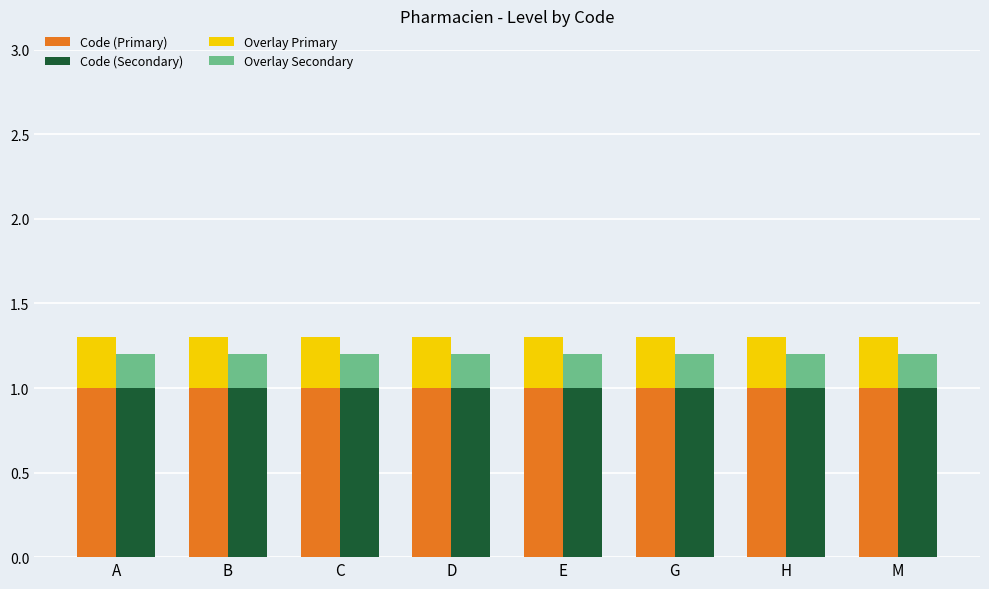

Between A and M, which series saw the biggest shift?

Code (Primary)